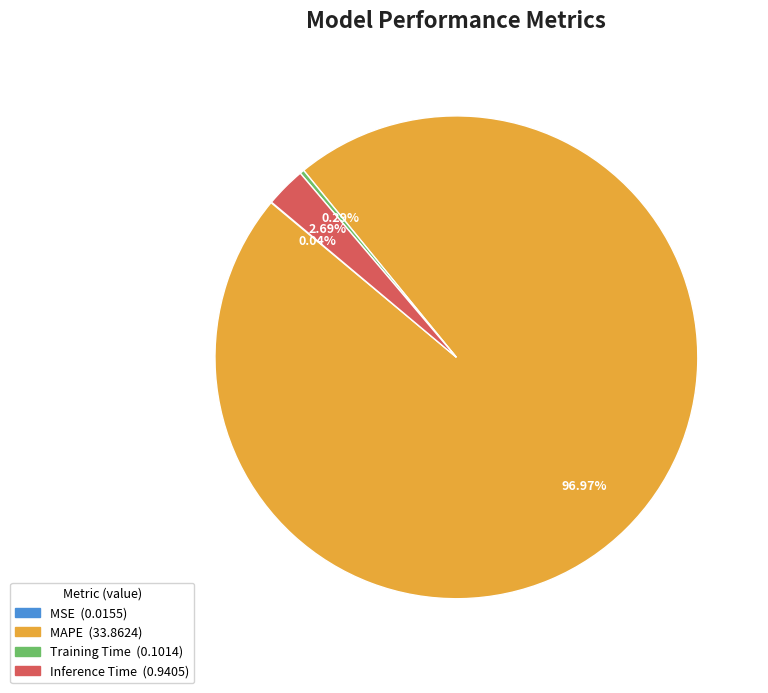

What percentage is NOT represented by MAPE?

3.0%